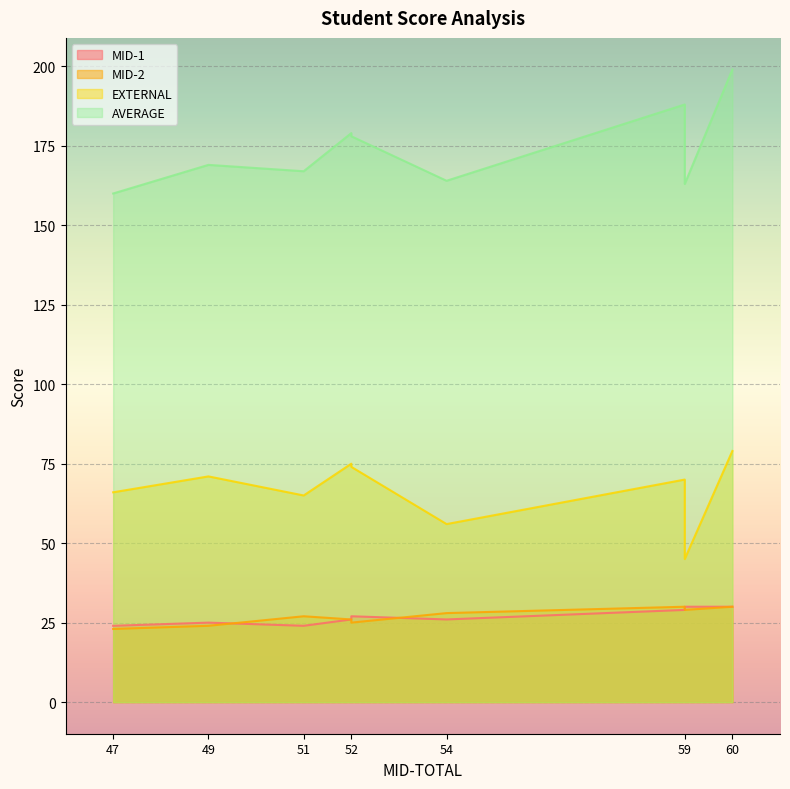

What is the sum of all AVERAGE values?

1567